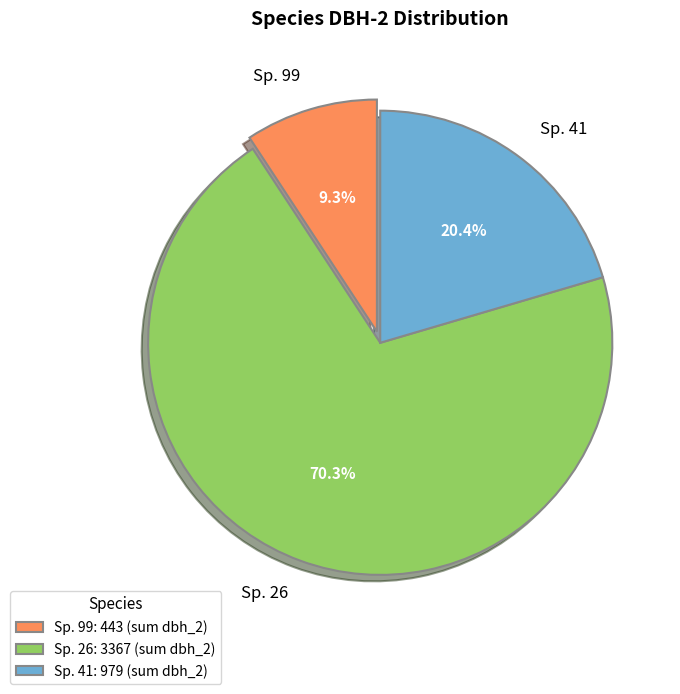

Does Sp. 26 represent more than half of the total?

Yes